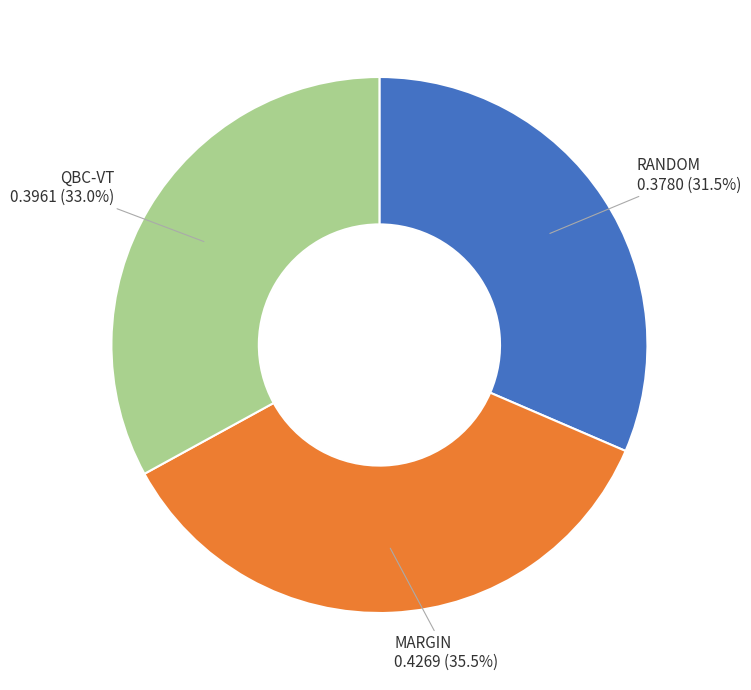

What percentage do QBC-VT and RANDOM together represent?

64.5%